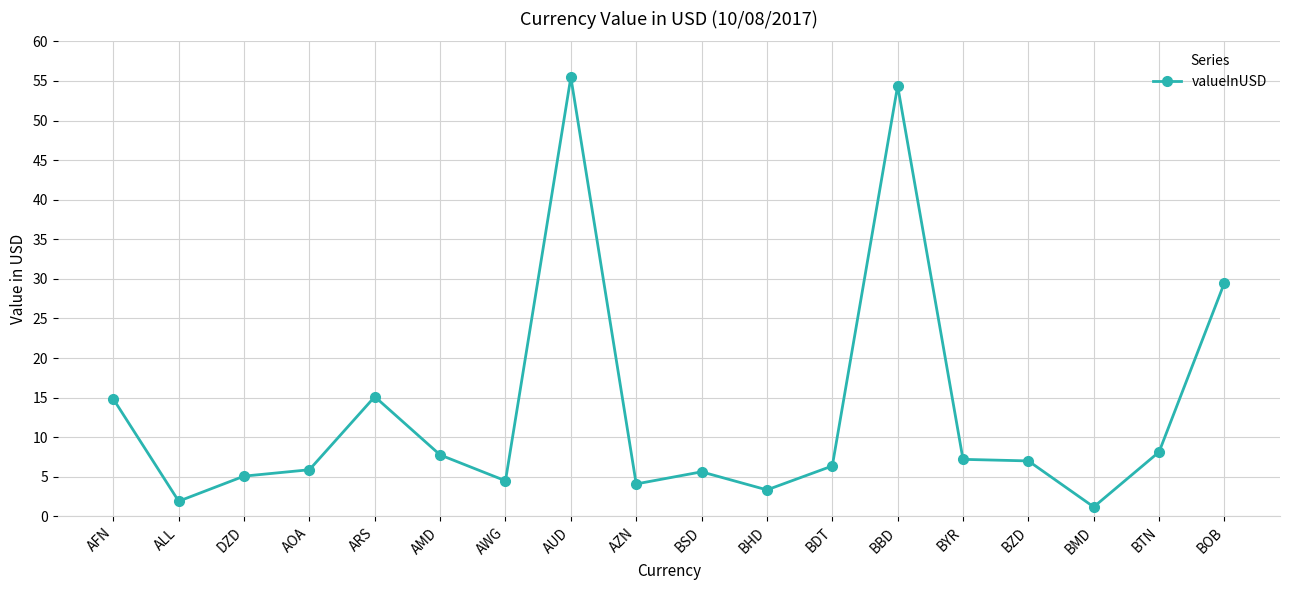

Where does the data first go above 7?

AFN